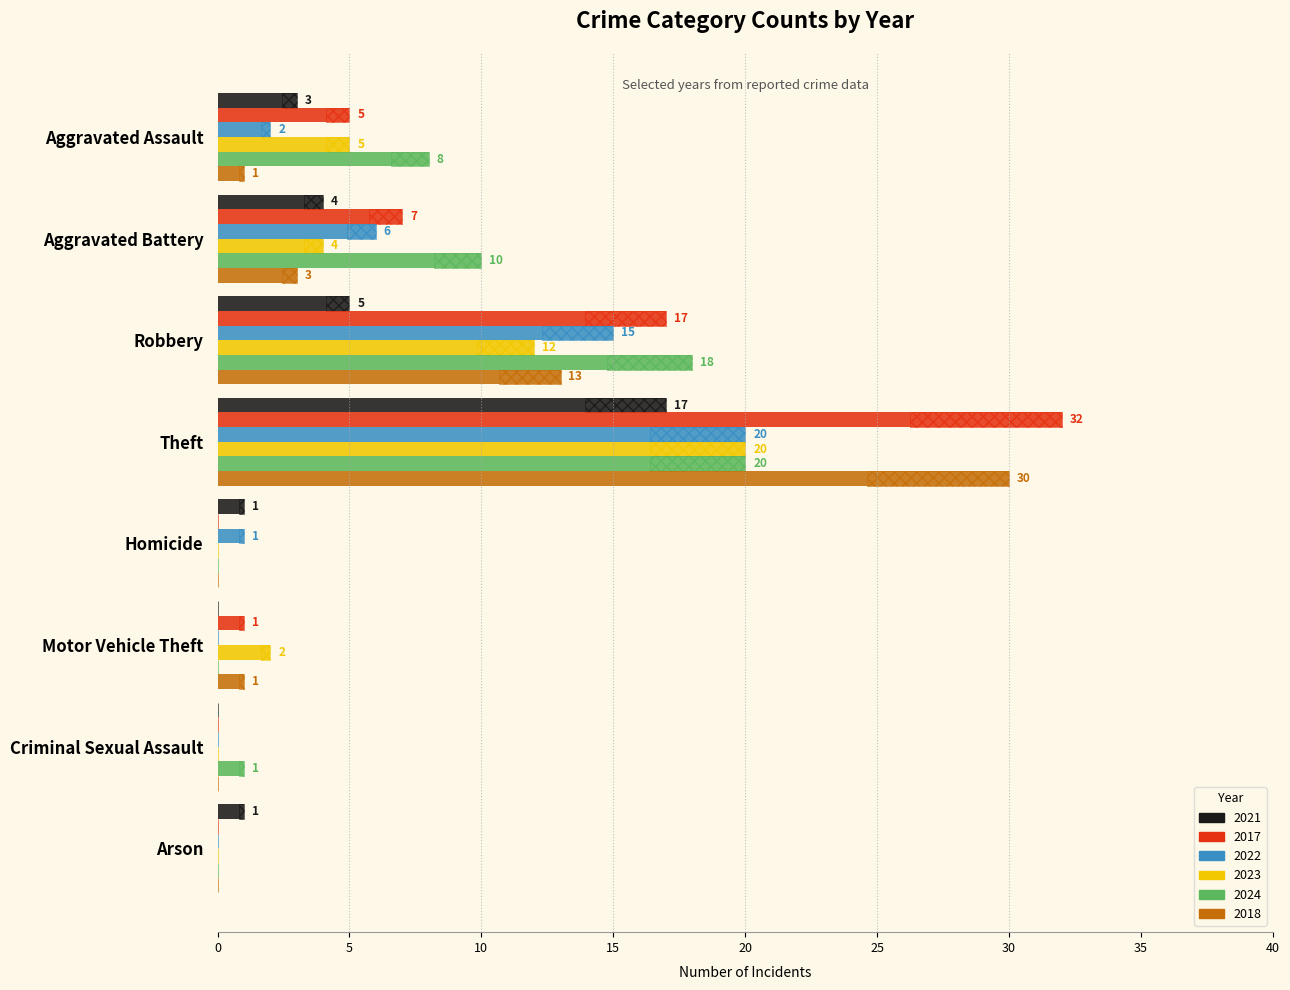

What is the label of the 7th bar from the left?

Criminal Sexual Assault